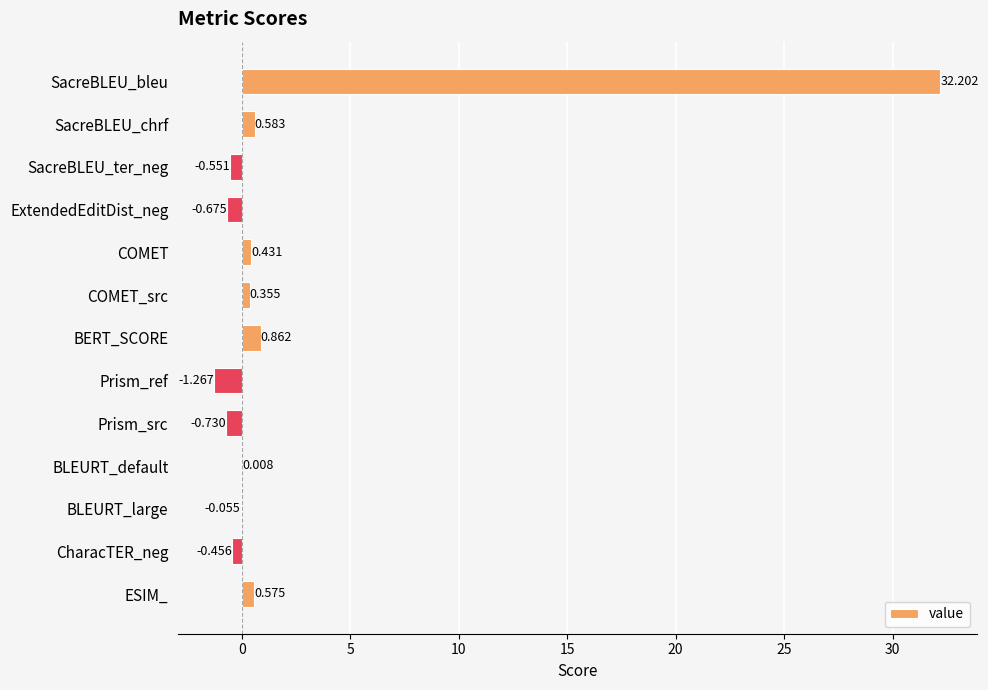

At which category does the chart reach its peak across all series?

SacreBLEU_bleu